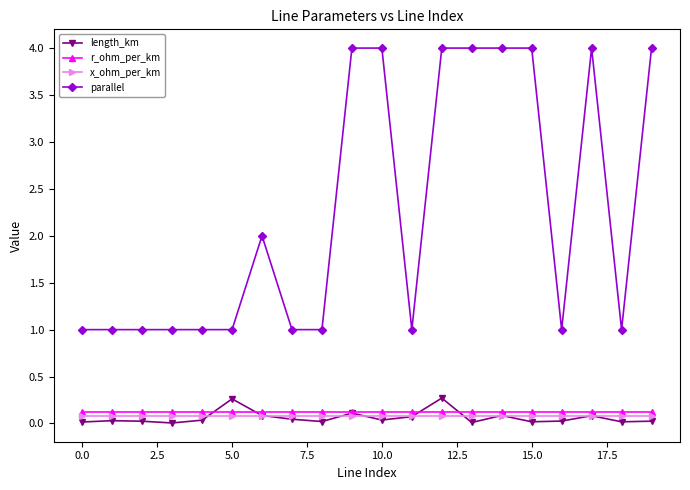

At how many categories does at least one series exceed 3?

8